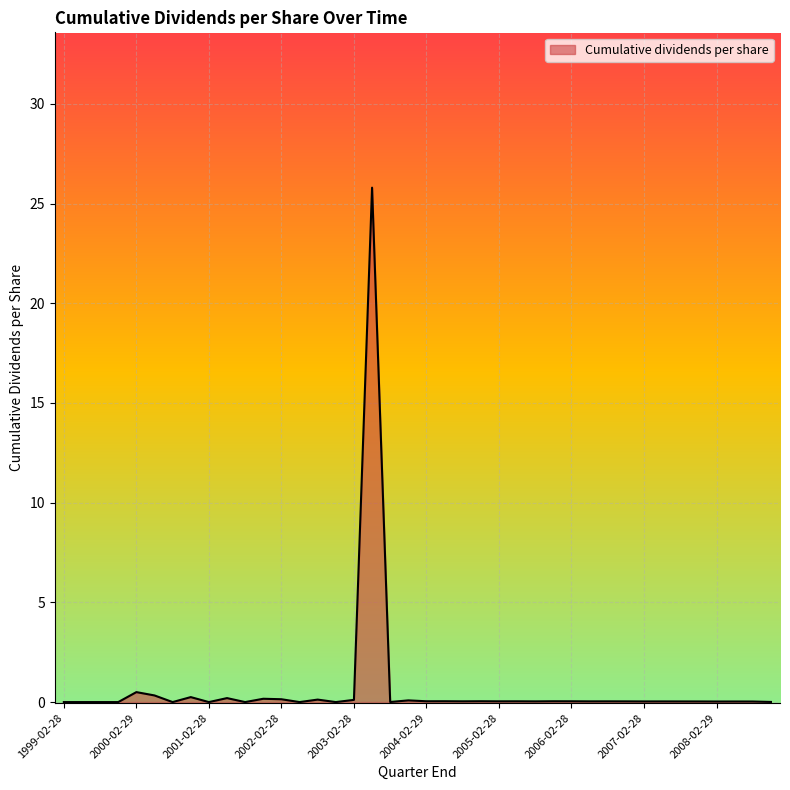

What is the difference between the maximum and minimum values?

25.8